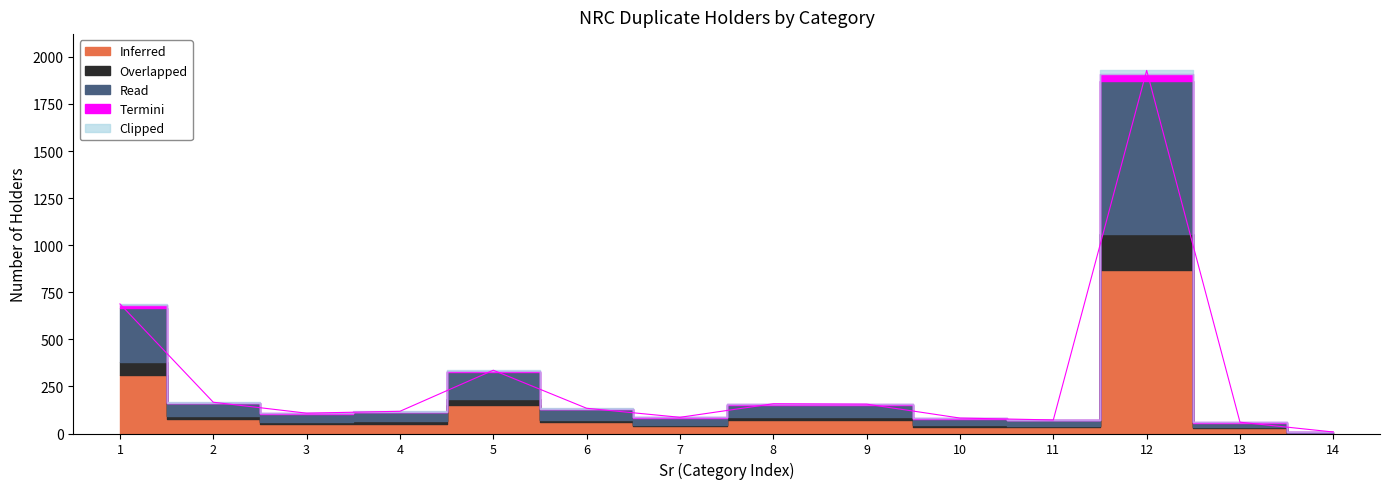

The value at 1 is 911.5. True or false?

False